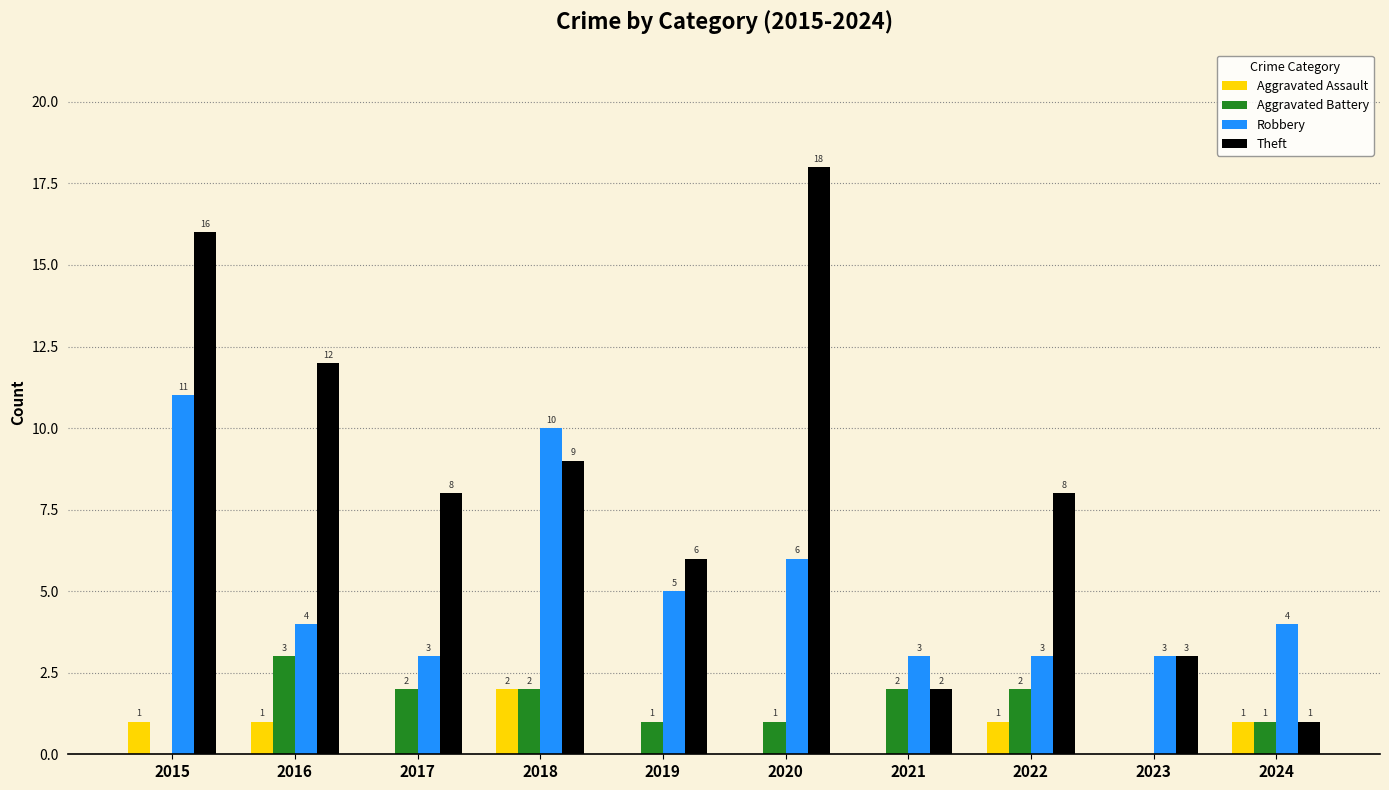

The Theft series shows 6 at 2019. True or false?

True